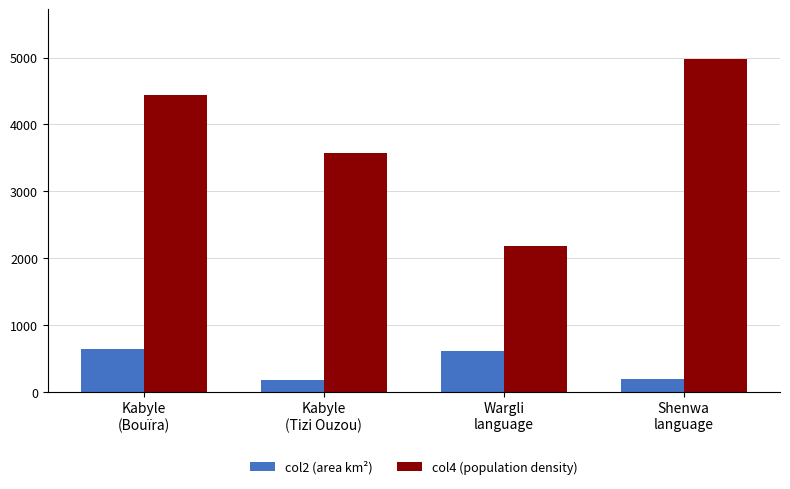

Between Kabyle
(Bouïra) and Kabyle
(Tizi Ouzou), which series saw the biggest shift?

col4 (population density)